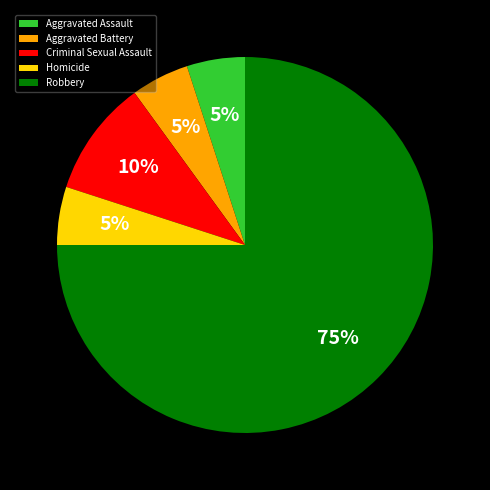

Between Criminal Sexual Assault and Robbery, which is larger?

Robbery